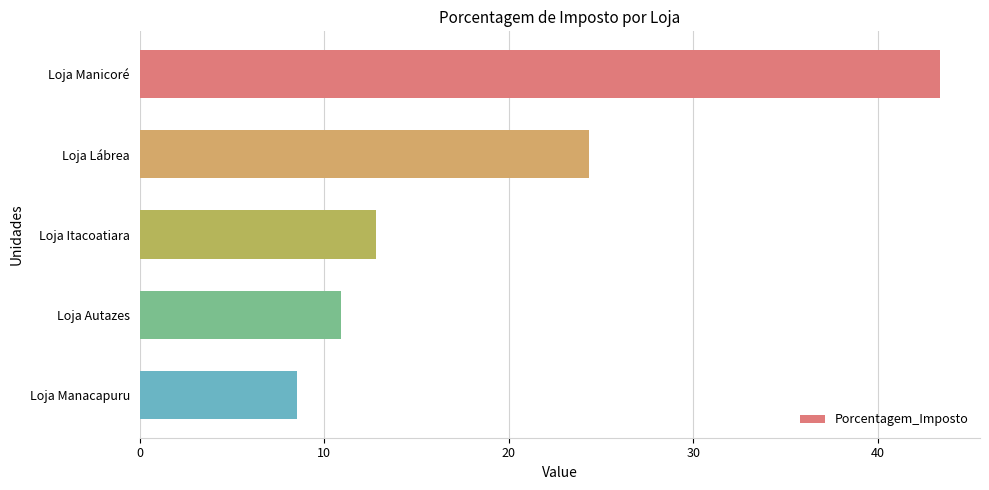

Rank the categories by value from lowest to highest.

Loja Manacapuru, Loja Autazes, Loja Itacoatiara, Loja Lábrea, Loja Manicoré